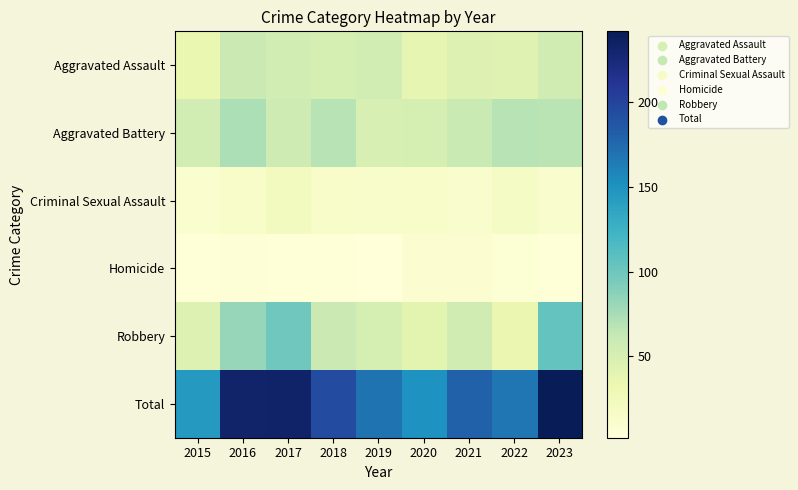

Rank the series by their maximum value, from lowest to highest.

Homicide, Criminal Sexual Assault, Aggravated Assault, Aggravated Battery, Robbery, Total